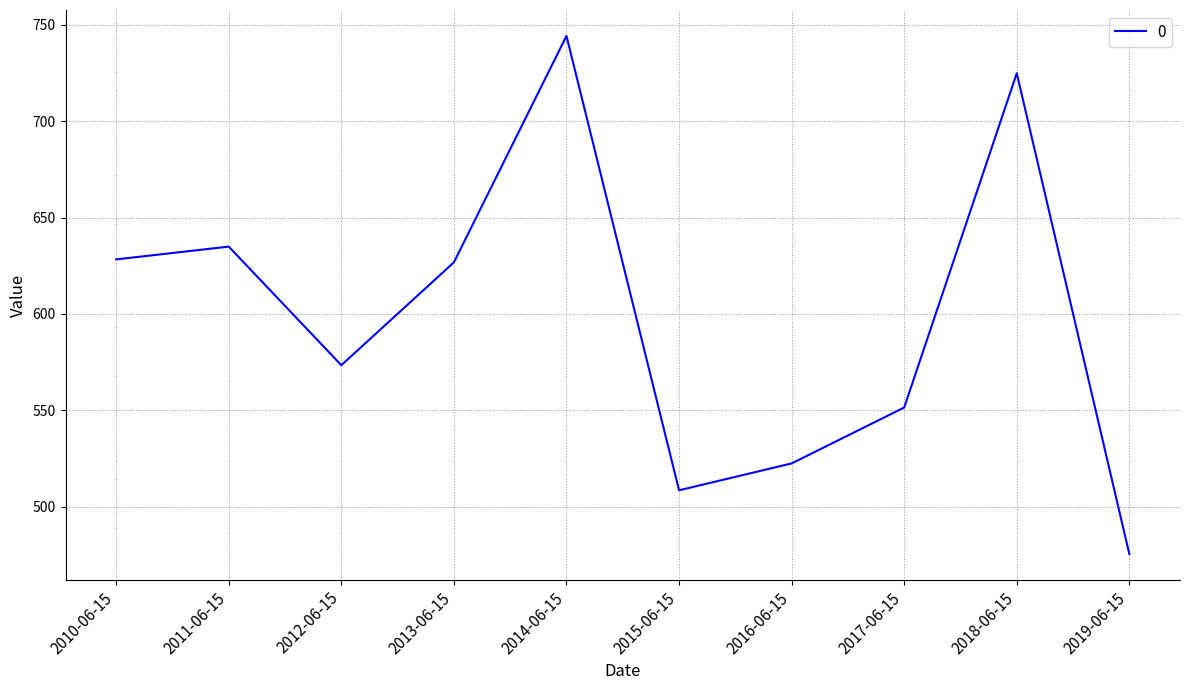

What is the smallest value displayed?

475.5